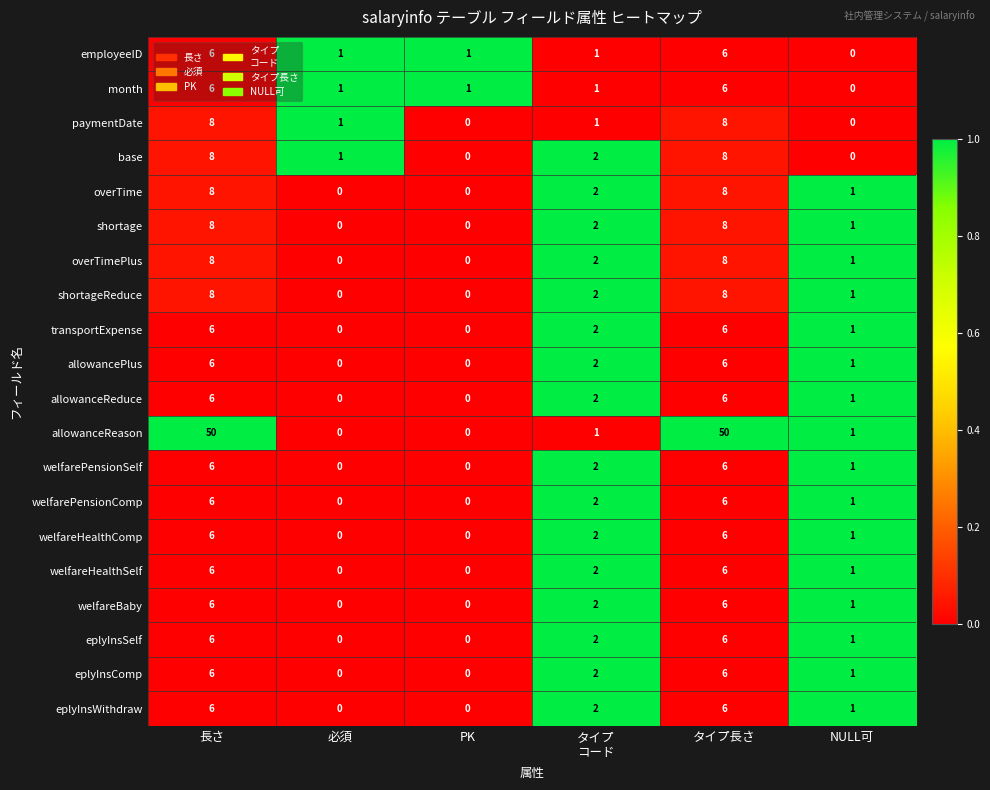

At which label does month first exceed 1?

長さ